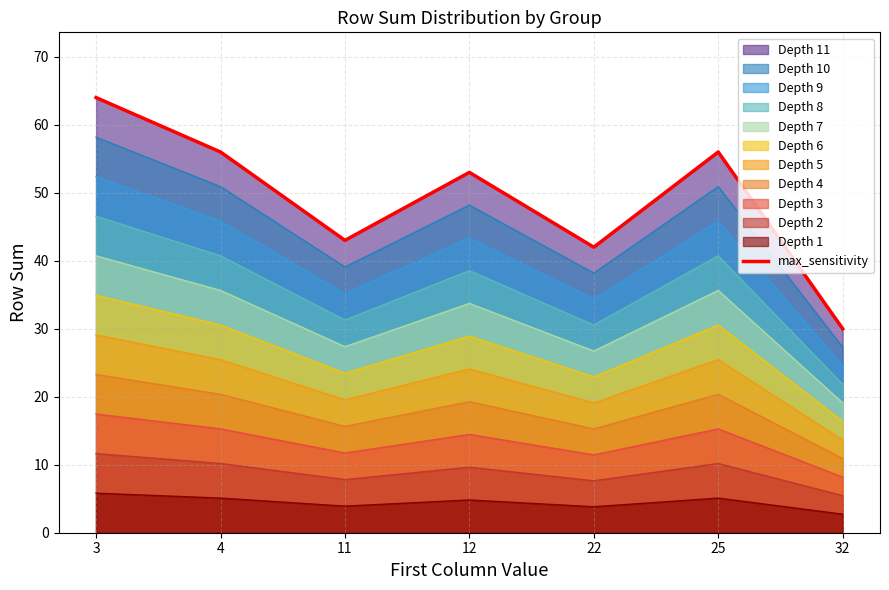

Reading left to right, list all the values displayed in this chart.

64	56	43	53	42	56	30